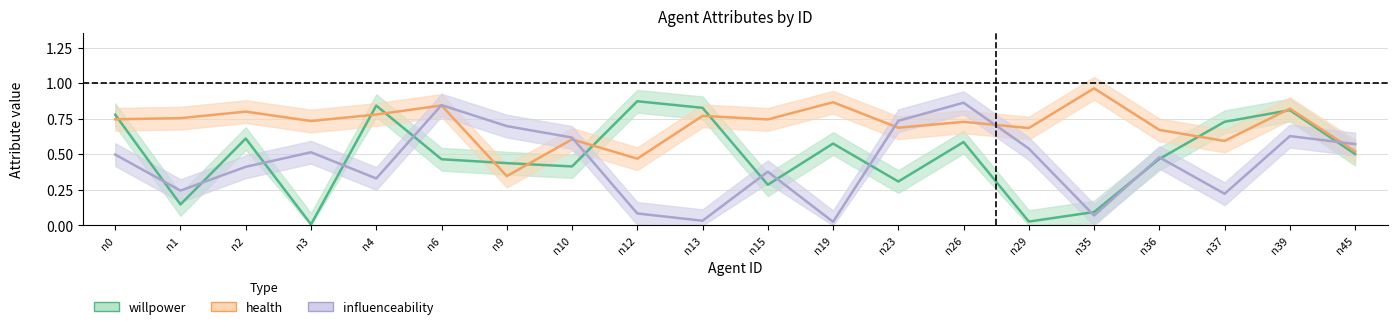

Reading right to left, extract all data points from this chart.

willpower: n45=0.5	n39=0.8	n37=0.7	n36=0.5	n35=0.1	n29=0.0	n26=0.6	n23=0.3	n19=0.6	n15=0.3	n13=0.8	n12=0.9	n10=0.4	n9=0.4	n6=0.5	n4=0.8	n3=0.0	n2=0.6	n1=0.1	n0=0.8
health: n45=0.5	n39=0.8	n37=0.6	n36=0.7	n35=1.0	n29=0.7	n26=0.7	n23=0.7	n19=0.9	n15=0.7	n13=0.8	n12=0.5	n10=0.6	n9=0.3	n6=0.8	n4=0.8	n3=0.7	n2=0.8	n1=0.8	n0=0.7
influenceability: n45=0.6	n39=0.6	n37=0.2	n36=0.5	n35=0.1	n29=0.5	n26=0.9	n23=0.7	n19=0.0	n15=0.4	n13=0.0	n12=0.1	n10=0.6	n9=0.7	n6=0.8	n4=0.3	n3=0.5	n2=0.4	n1=0.2	n0=0.5